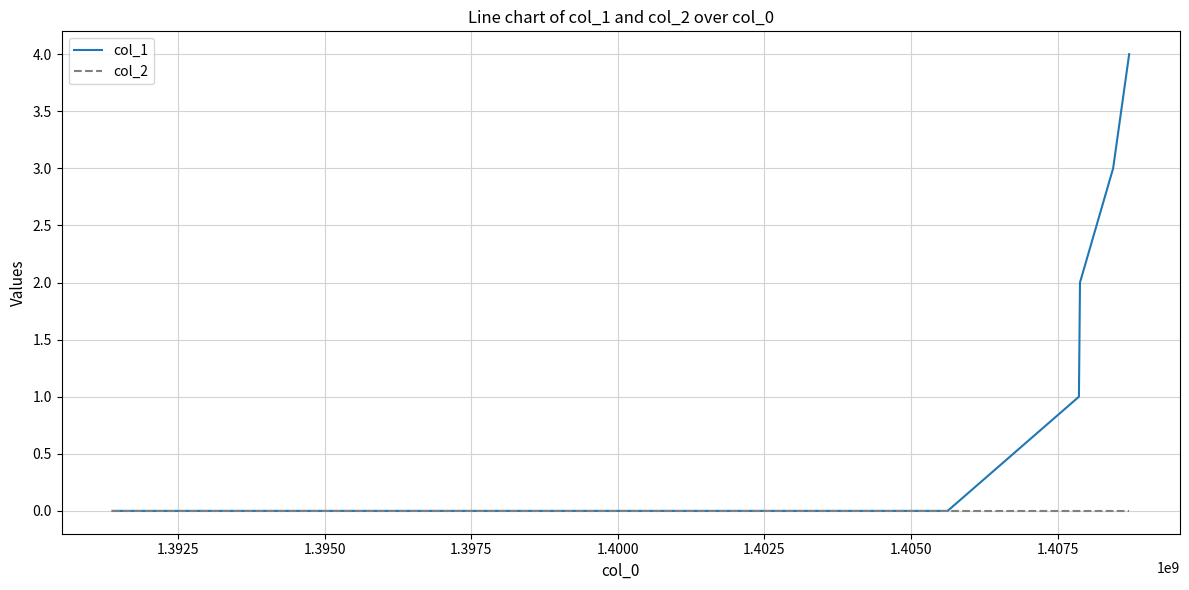

Which series has the largest total across all categories?

col_1